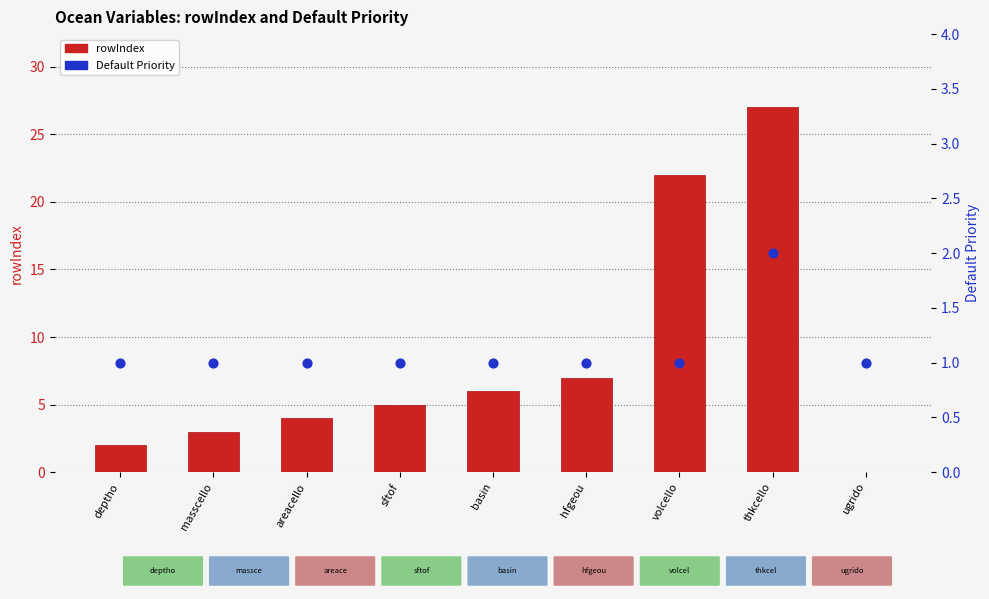

What is the total value across all series at masscello?

4